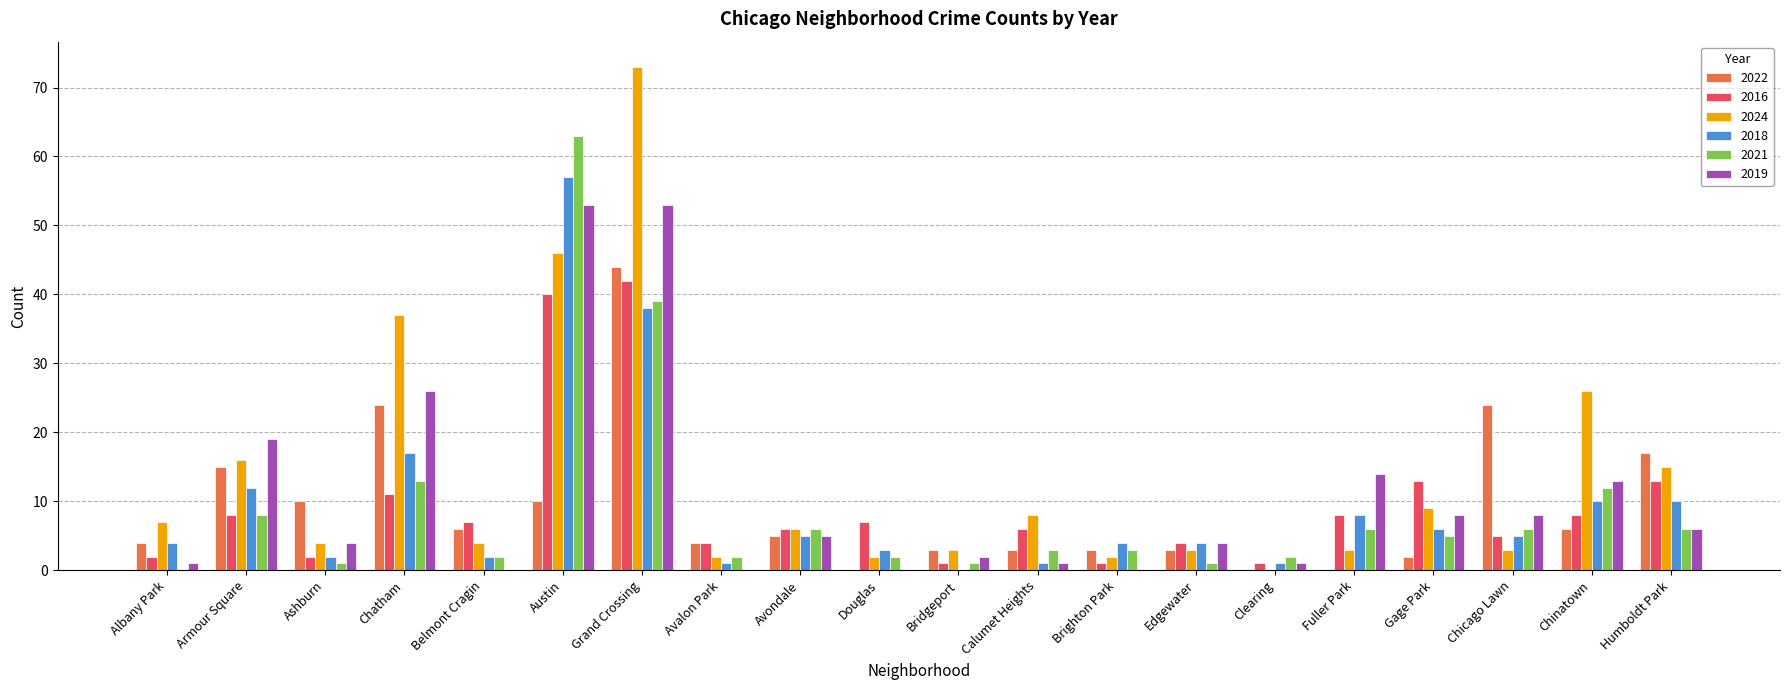

At which label is 2019 closest to 26?

Chatham